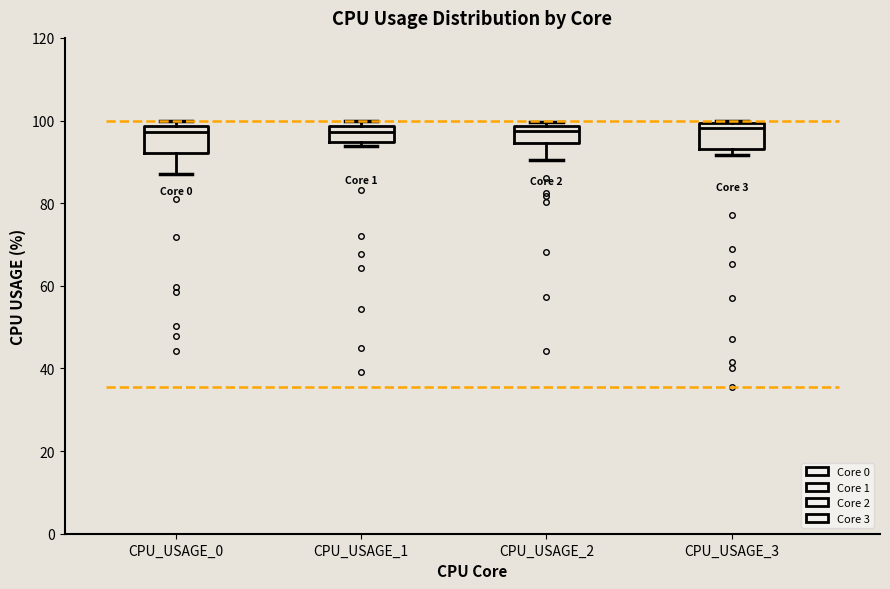

Where is the upper edge of the box for CPU_USAGE_2 on the y-axis? The values are not printed on the chart, so give them approximately, as read against the axis.

98